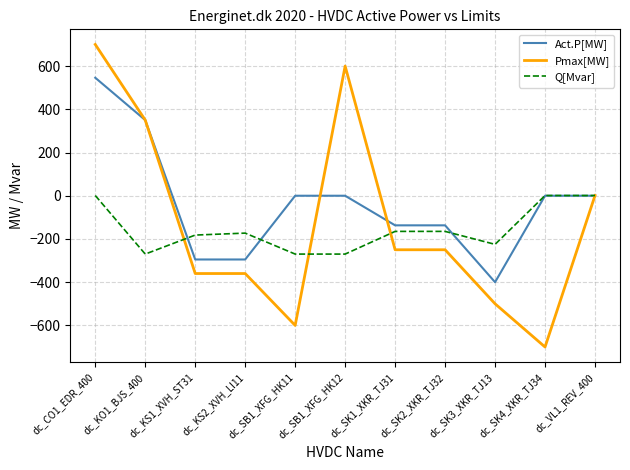

True or false: Act.P[MW] and Pmax[MW] intersect in this chart.

True